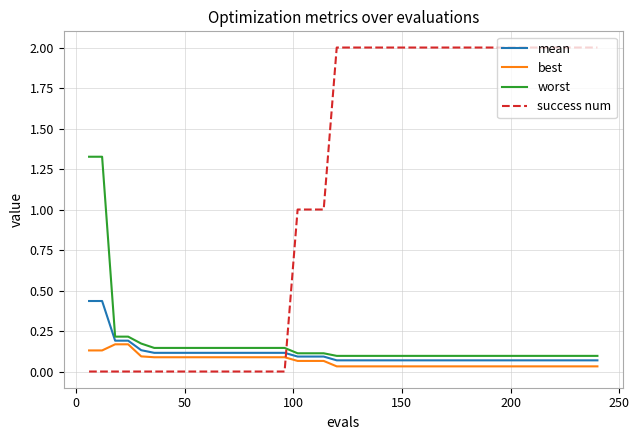

Rank the series by their maximum value, from highest to lowest.

success num, worst, mean, best